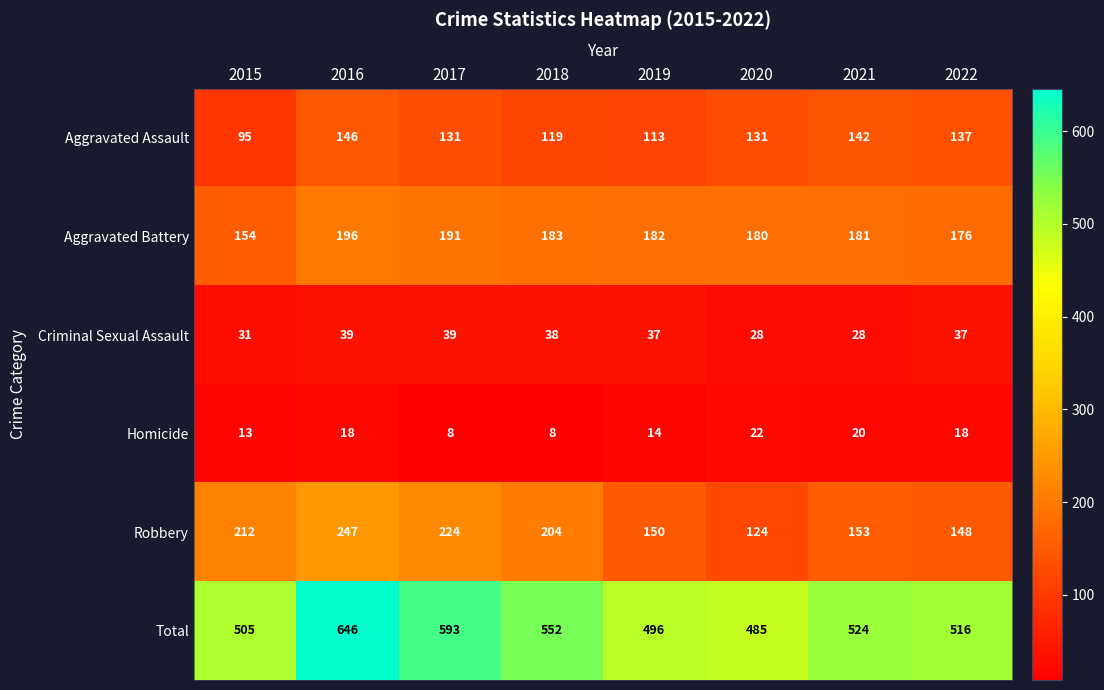

List the series in order of their peak value, highest first.

Total, Robbery, Aggravated Battery, Aggravated Assault, Criminal Sexual Assault, Homicide